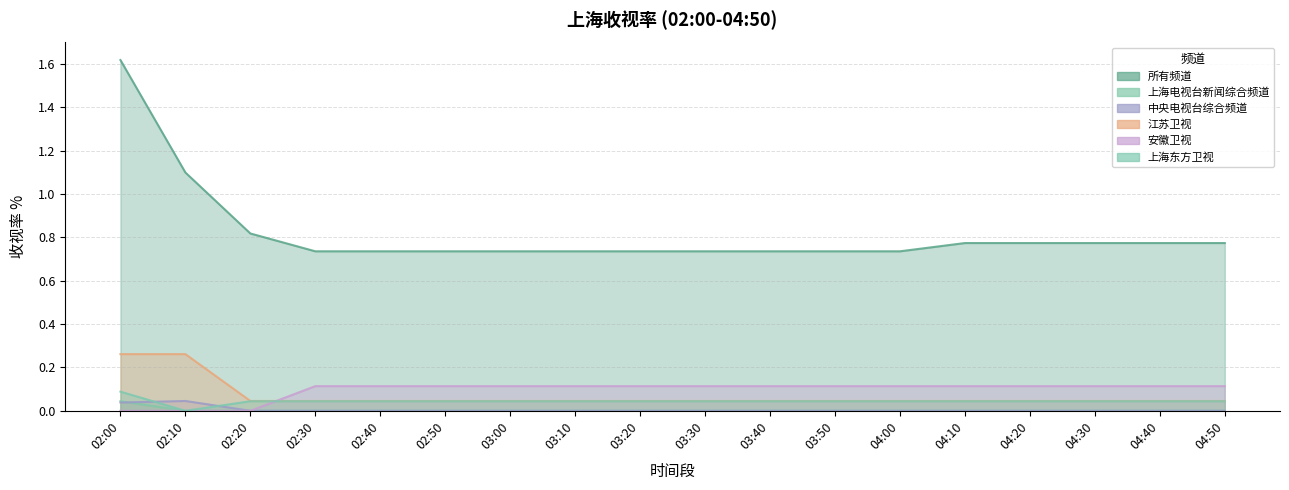

What position from the right is 02:20?

16